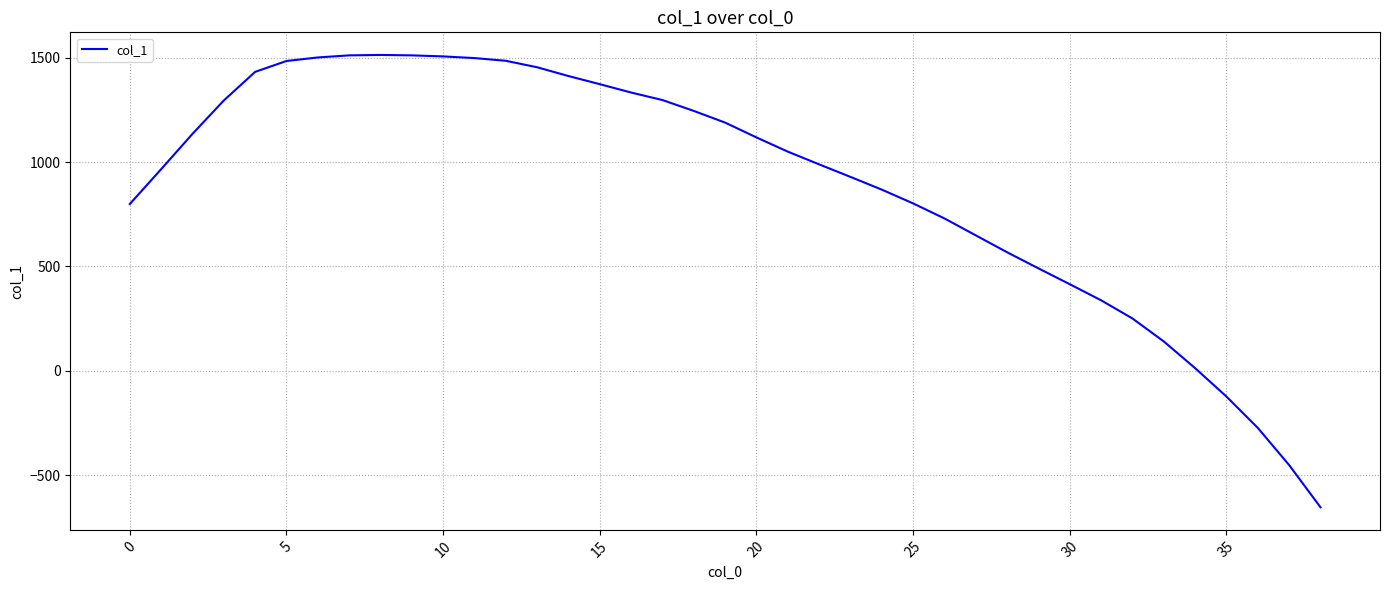

What is the difference between the maximum and minimum values?

2166